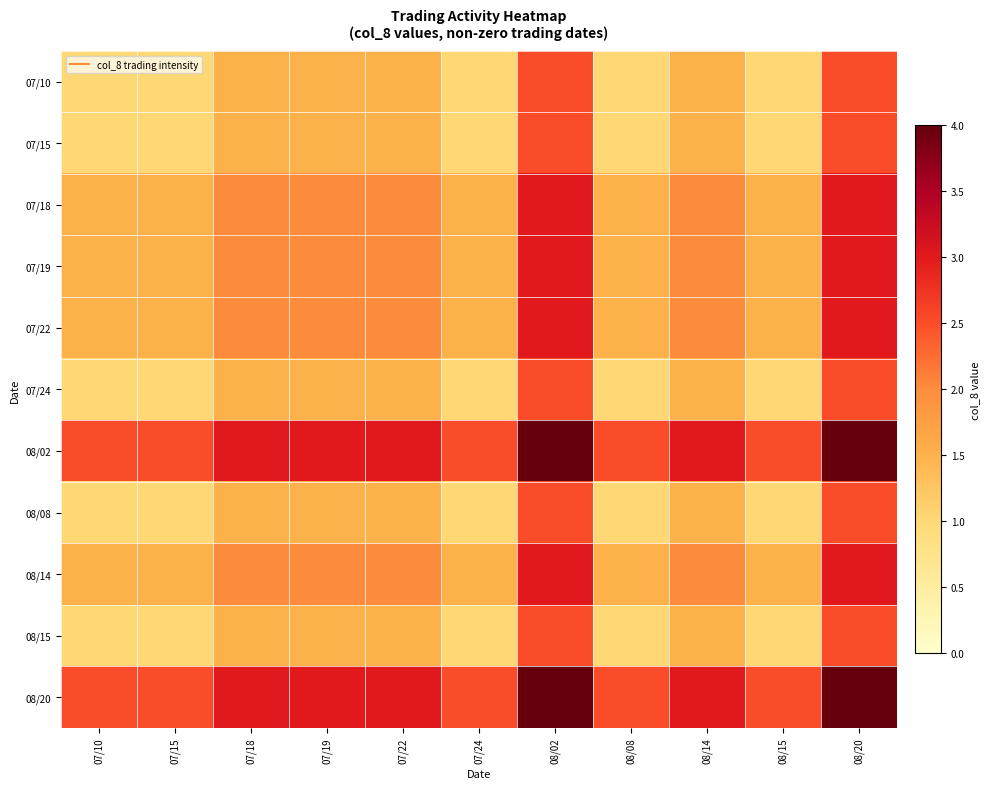

Rank the series by their maximum value, from lowest to highest.

07/10, 07/15, 07/24, 08/08, 08/15, 07/18, 07/19, 07/22, 08/14, 08/02, 08/20